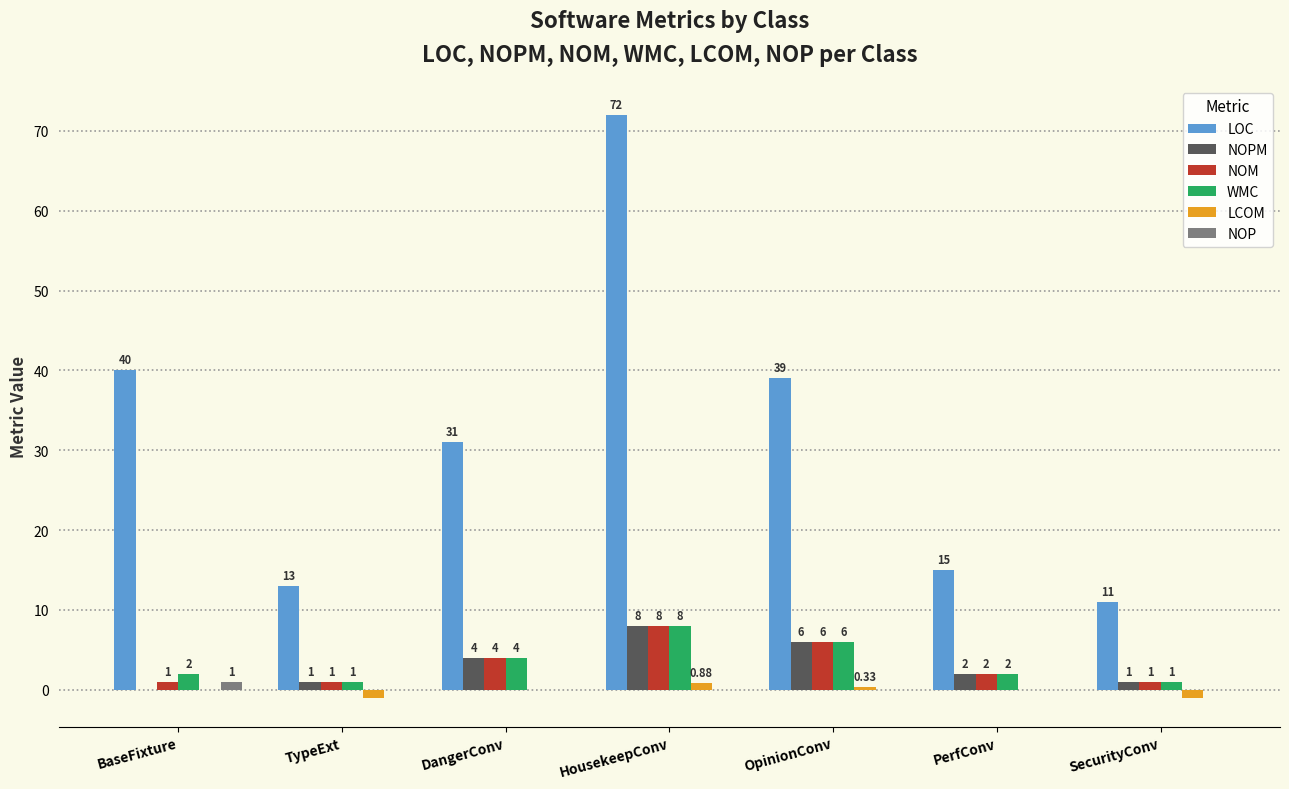

Which series has the largest total across all categories?

LOC